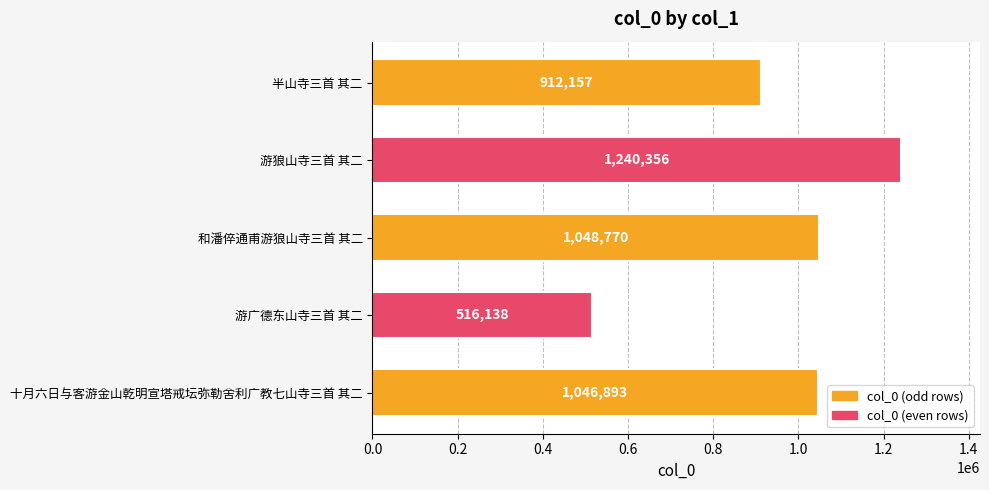

What is the change in value from 和潘倅通甫游狼山寺三首 其二 to 游广德东山寺三首 其二?

-532632